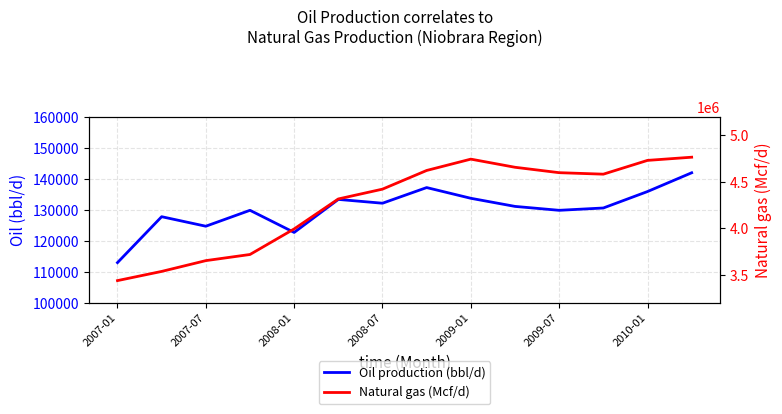

What are all the series names shown in the legend?

Oil production (bbl/d), Natural gas (Mcf/d)